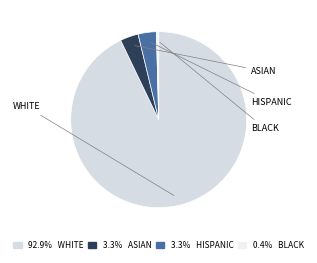

How many segments does this pie chart have?

4